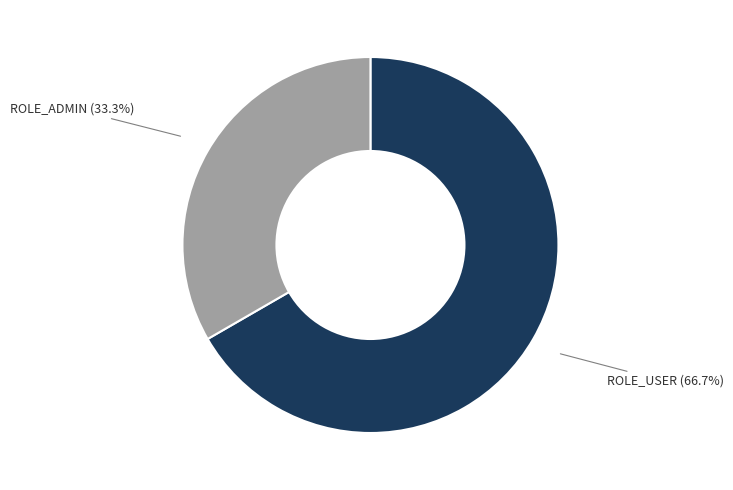

What is the majority slice?

ROLE_USER